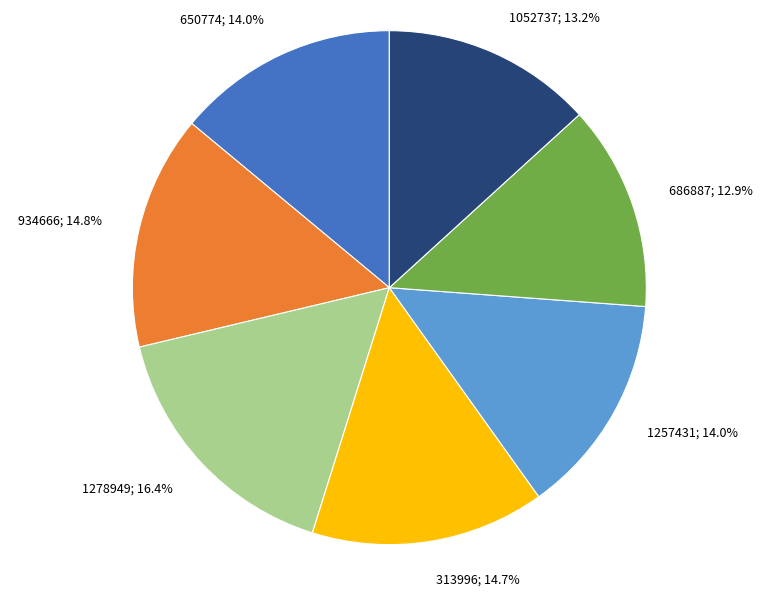

Is there a majority slice in this chart?

No